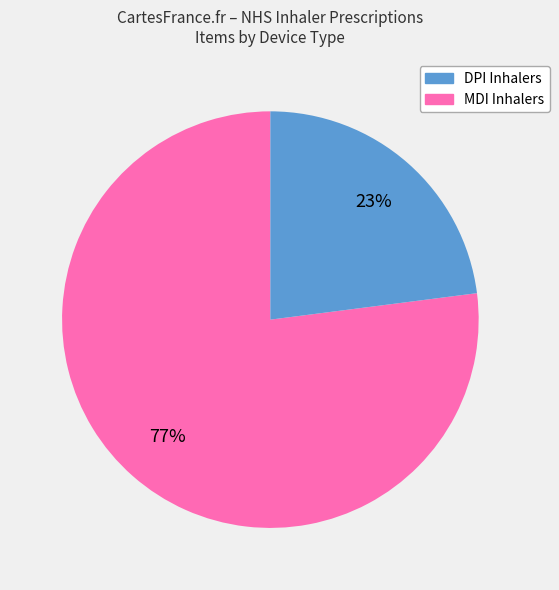

To the nearest percent, what is the average slice percentage?

50%